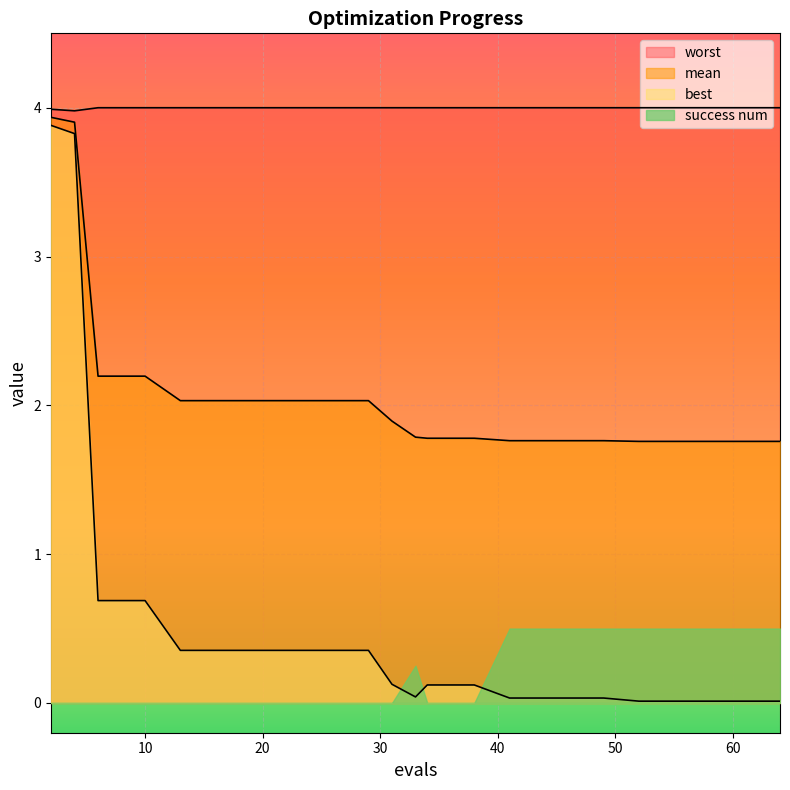

What is the value of the best point at the 1st from the left?

3.9